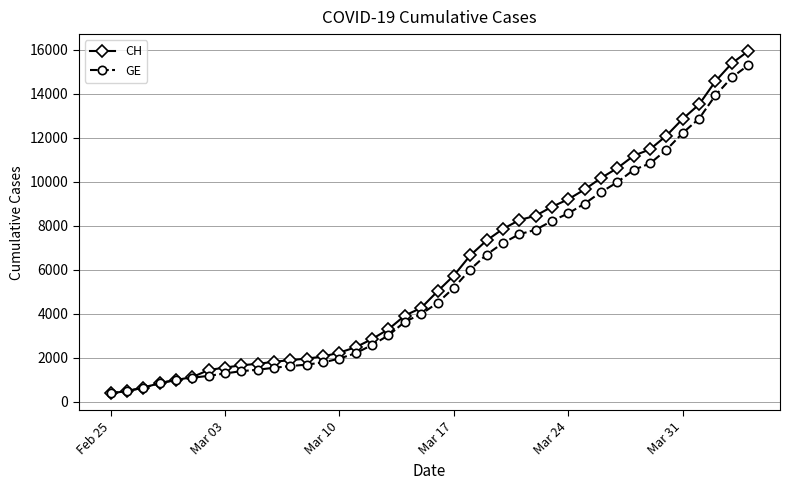

What is the highest value of the CH series?

15926